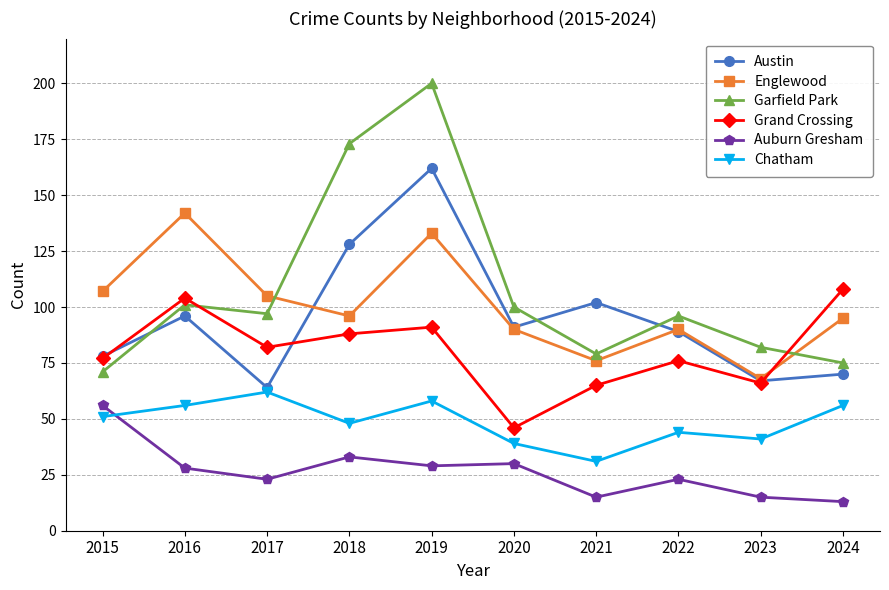

True or false: Garfield Park and Chatham intersect in this chart.

False